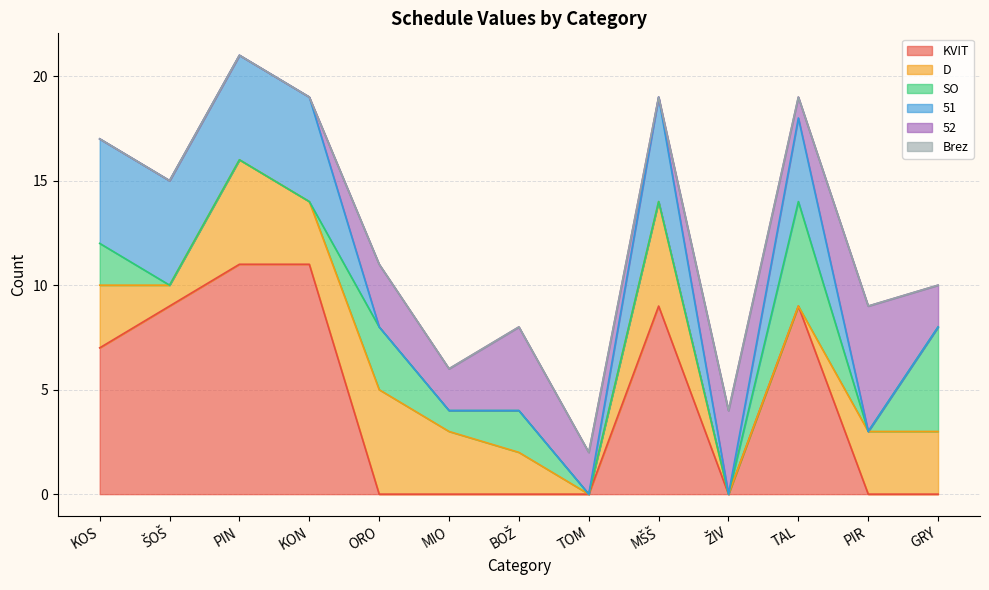

True or false: Brez and 51 cross at least once.

False